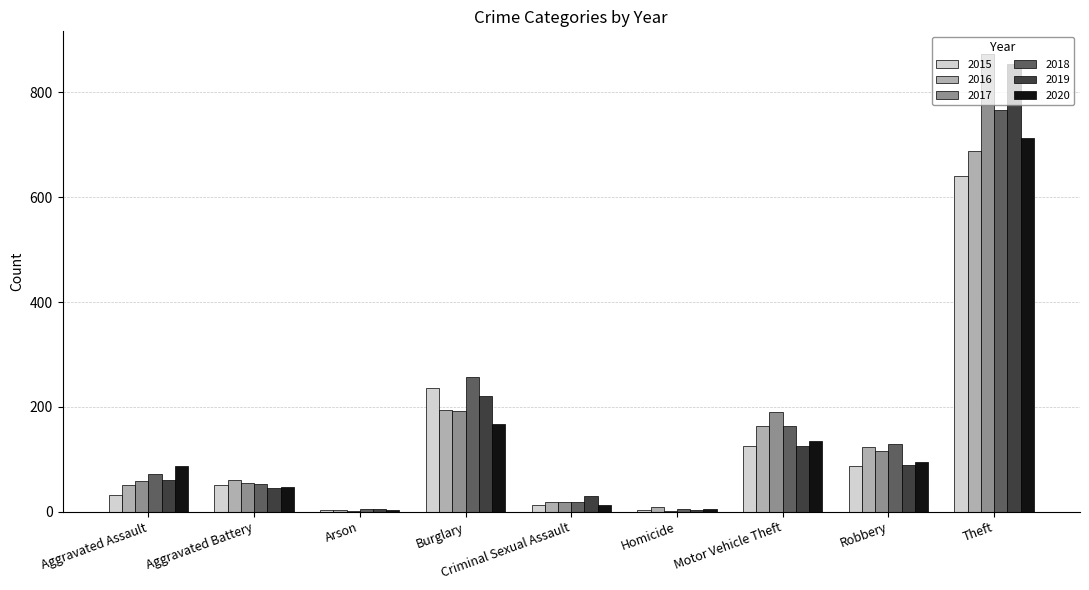

At which category is the sum across all series the highest?

Theft